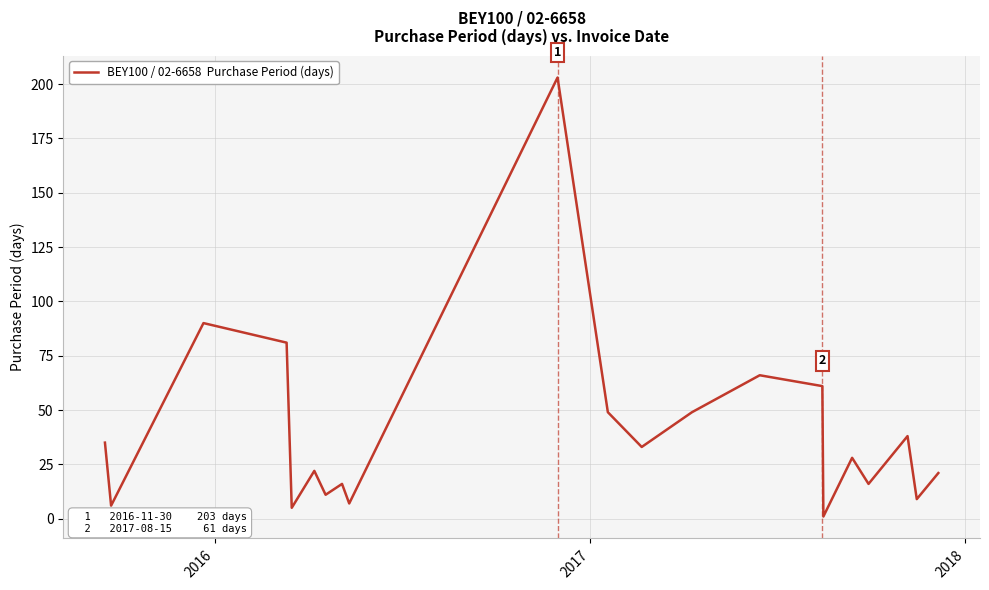

What is the difference between the maximum and minimum values?

202